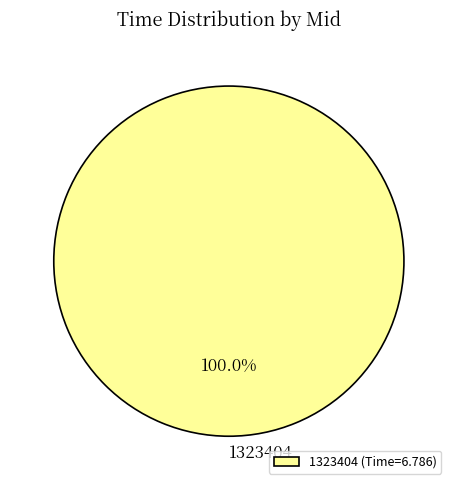

What percentage is the 1323404 slice, to the nearest percent?

100%